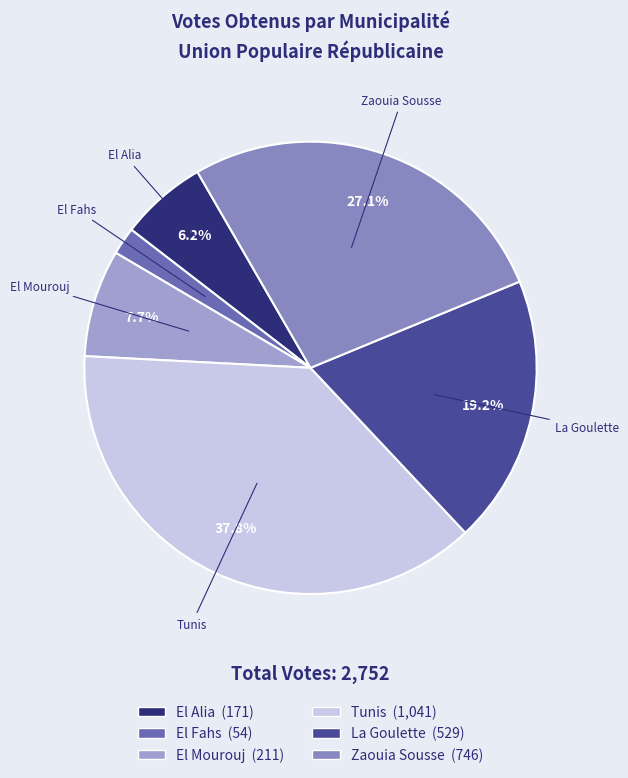

To the nearest percent, what percentage of the pie is El Alia?

6%